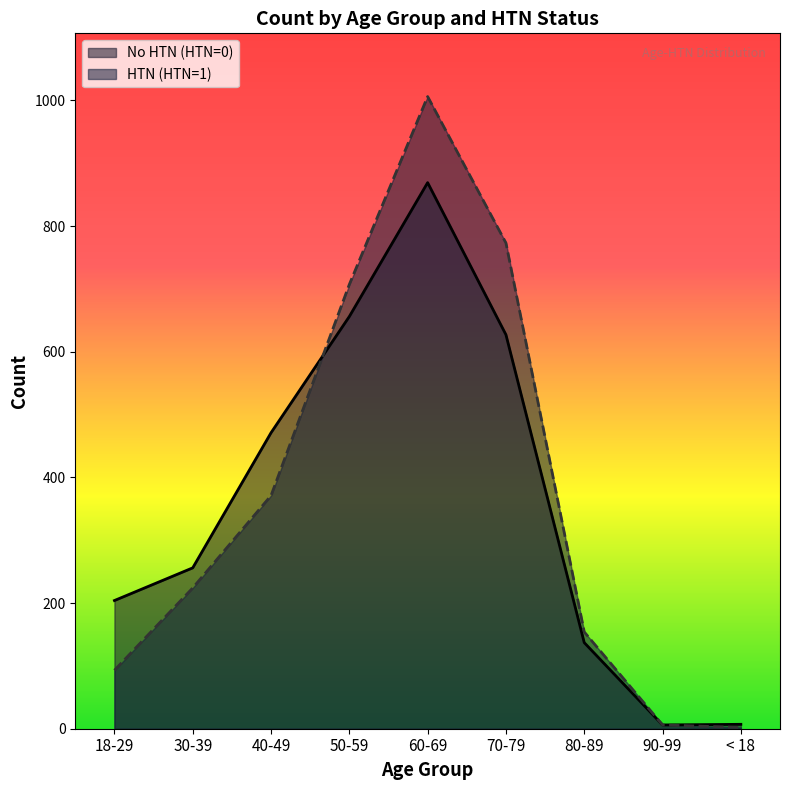

What are all the series names shown in the legend?

No HTN (HTN=0), HTN (HTN=1)